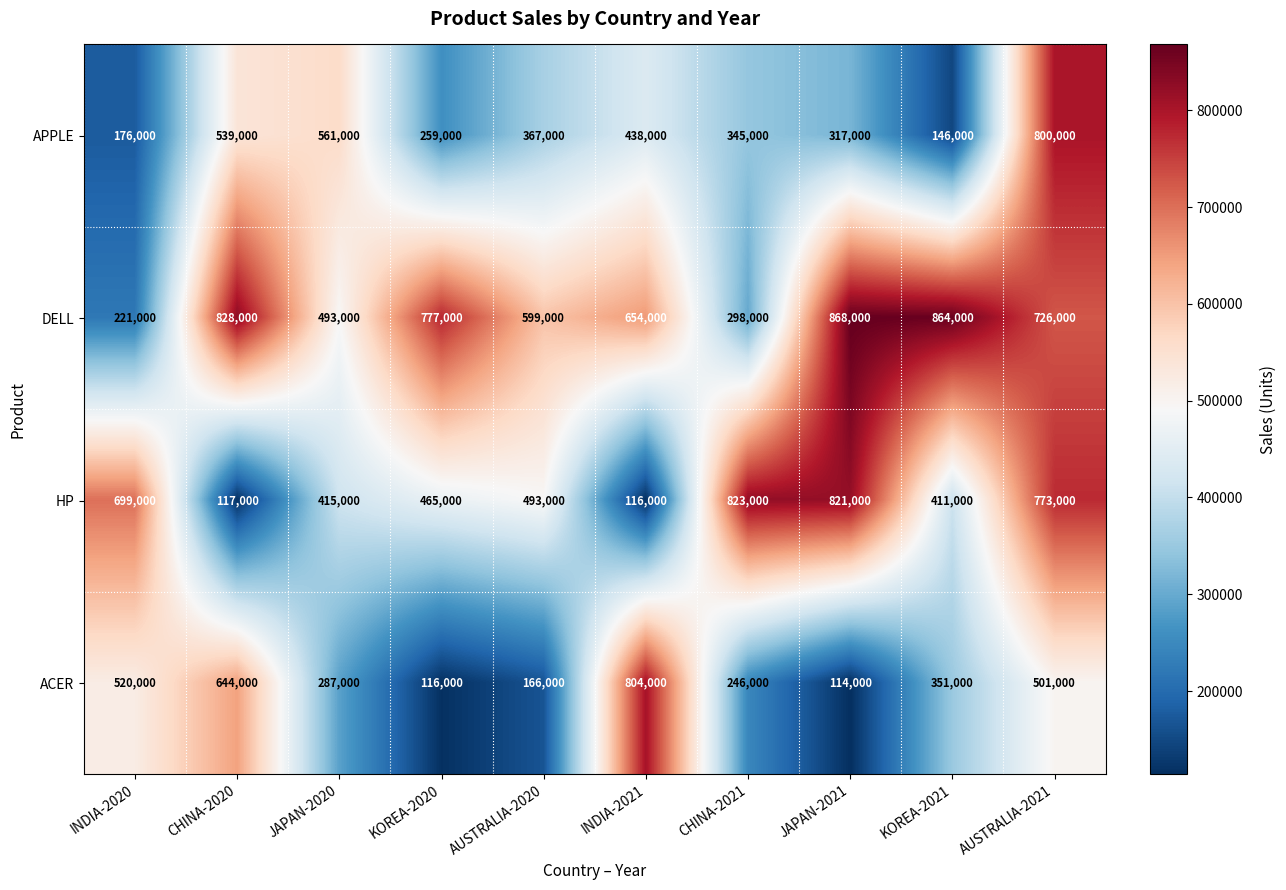

How many categories are shown in the chart?

10